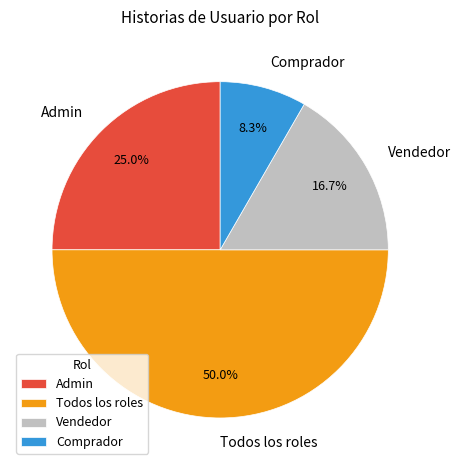

Rank the categories by value from highest to lowest.

Todos los roles, Admin, Vendedor, Comprador